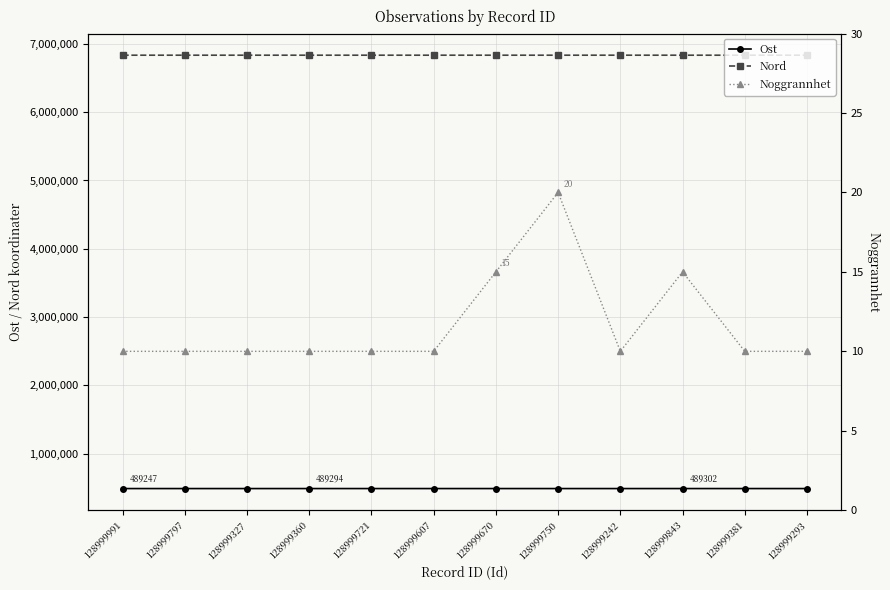

What is the value of the Nord point at the 2nd from the left?

6834547